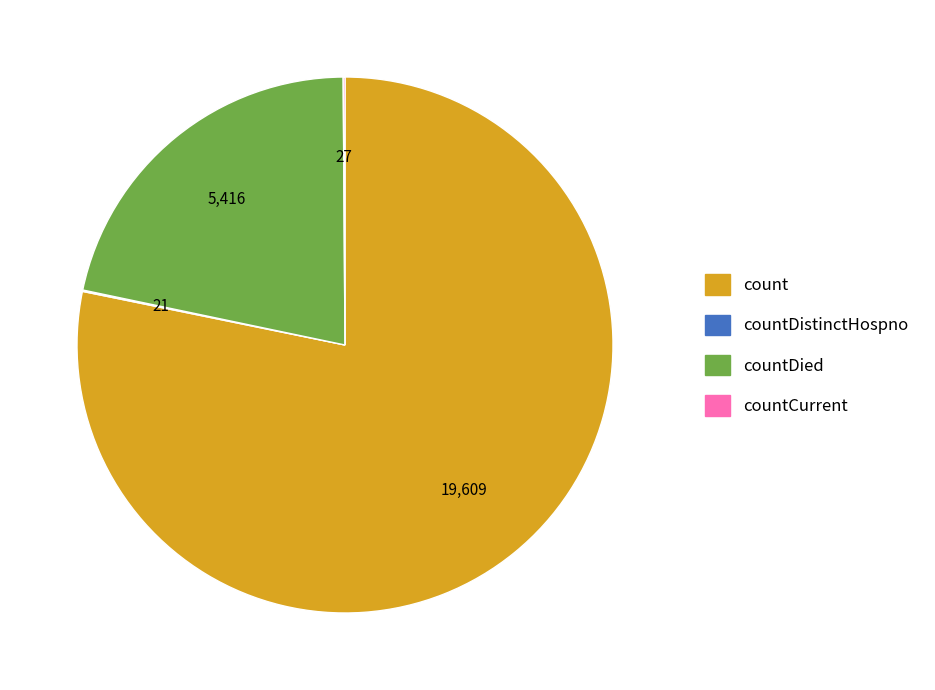

Is there a majority slice in this chart?

Yes